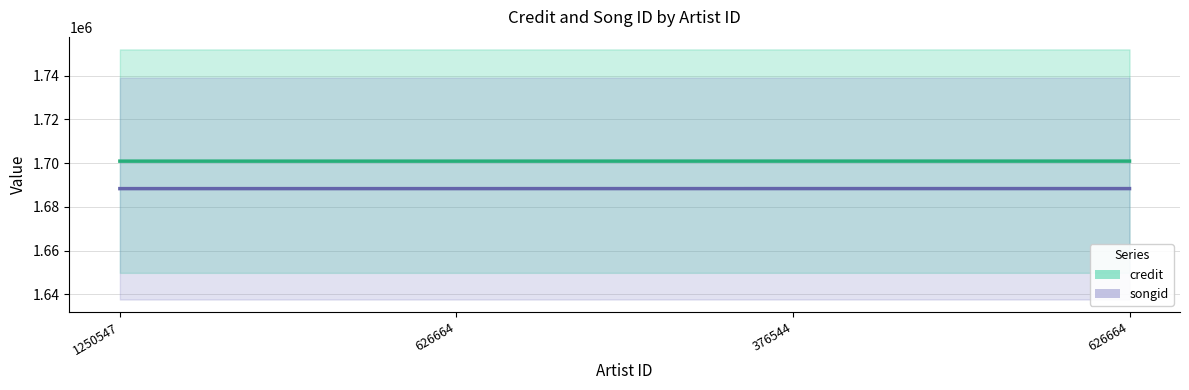

Count the credit values in the range 1700905 to 1700918.

4